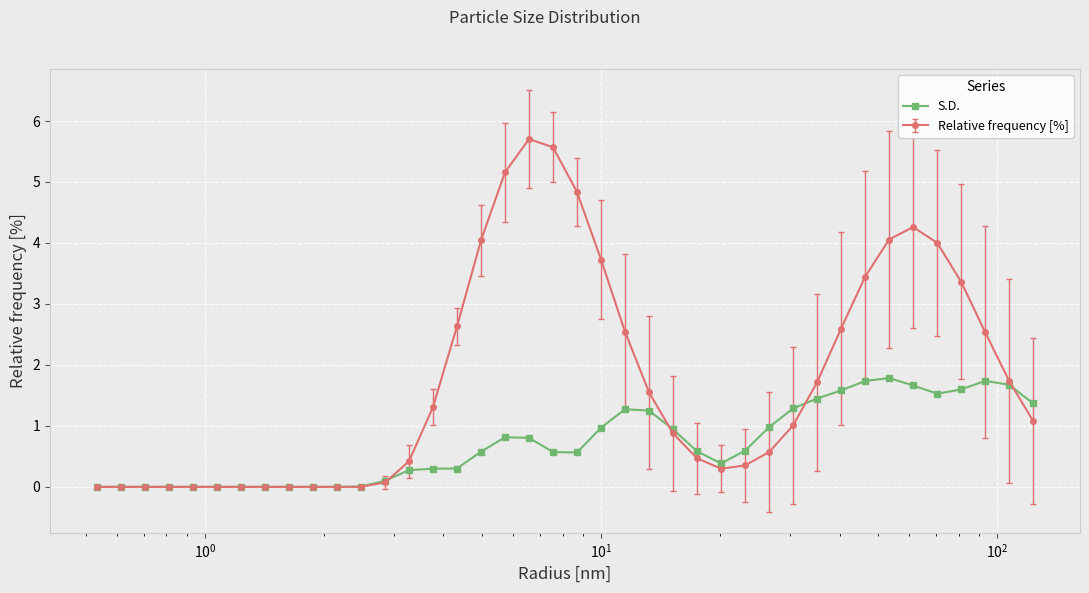

Rank the series by their maximum value, from lowest to highest.

S.D., Relative frequency [%]